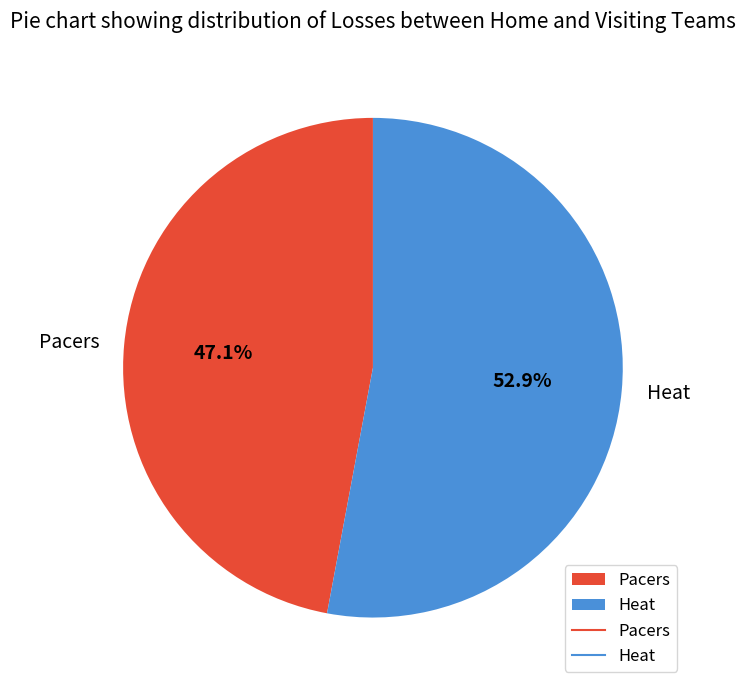

Is it true that Pacers is 47% of the pie?

True